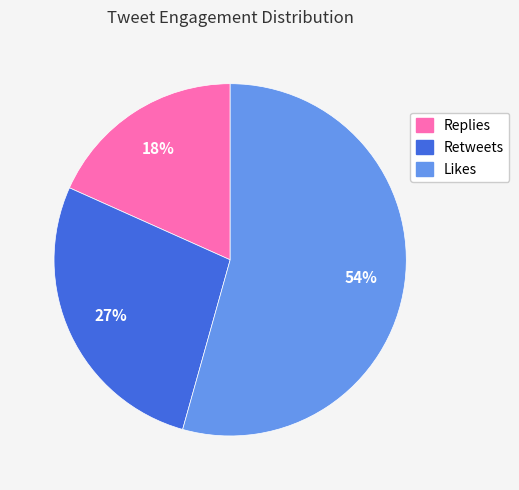

True or false: Replies accounts for 5% of the total.

False